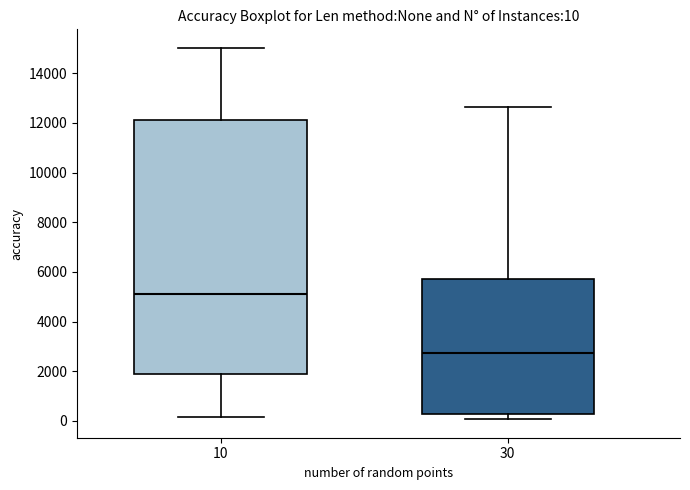

Which box has the lowest median line?

30